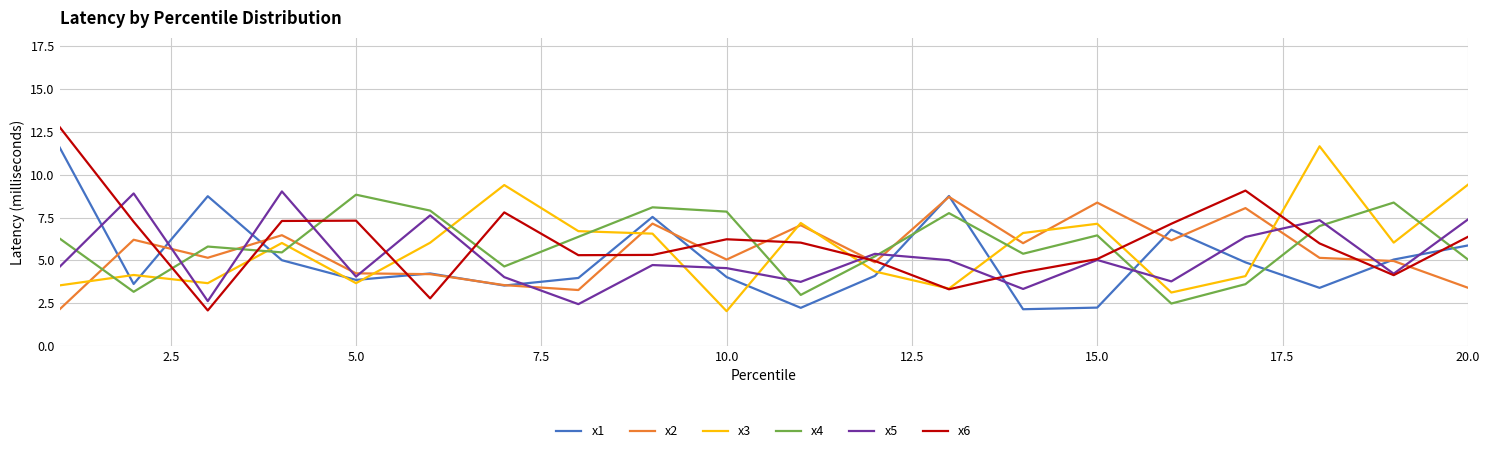

What is the greatest value displayed?

12.8